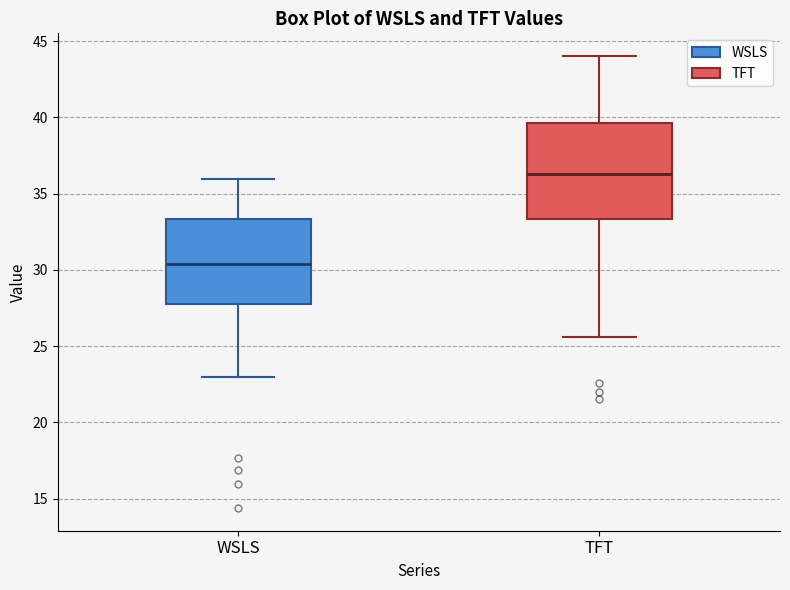

Where is the lower edge of the box for WSLS on the y-axis? The values are not printed on the chart, so give them approximately, as read against the axis.

28.0